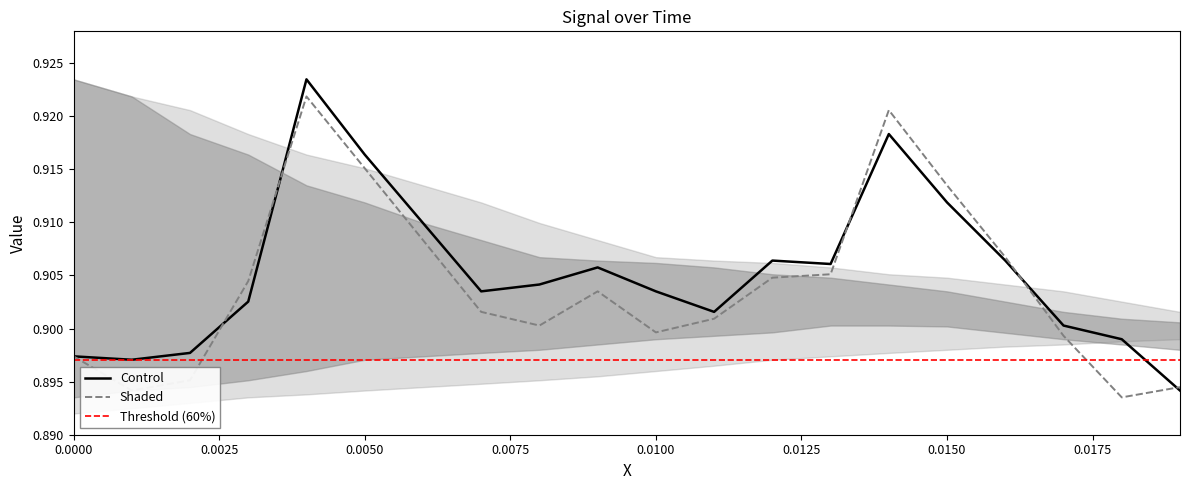

List the series in order of their overall mean, lowest first.

Shaded, Control